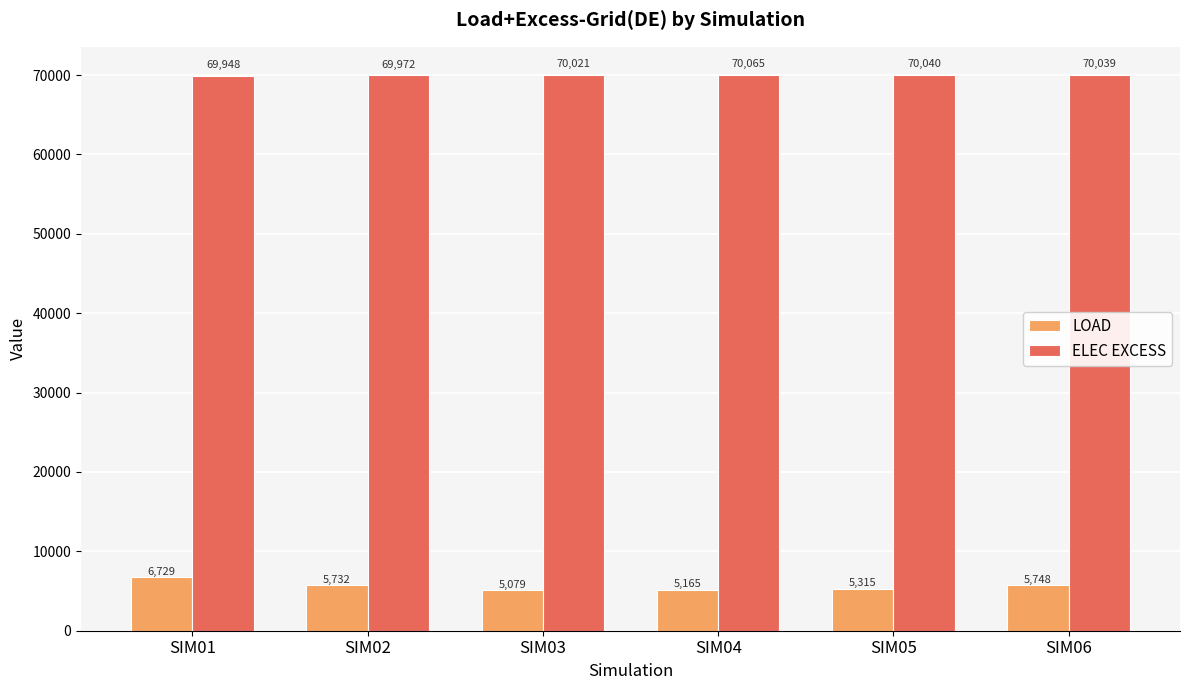

What is the total value across all series at SIM02?

75703.4